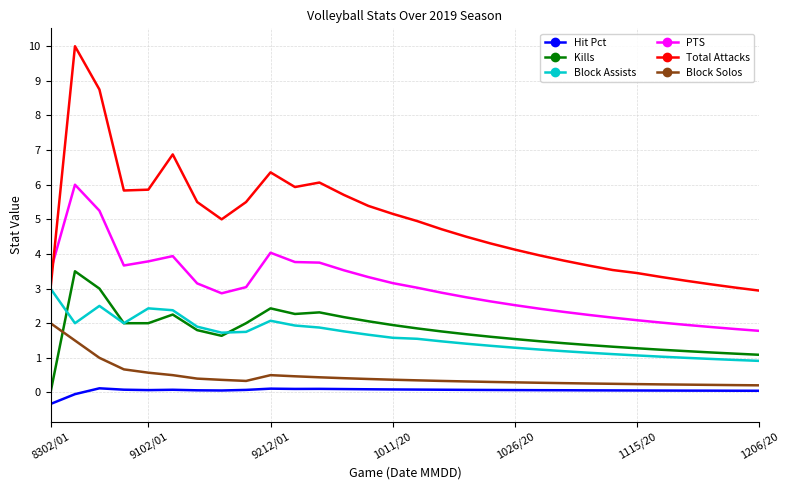

List the series in order of their peak value, lowest first.

Hit Pct, Block Solos, Block Assists, Kills, PTS, Total Attacks